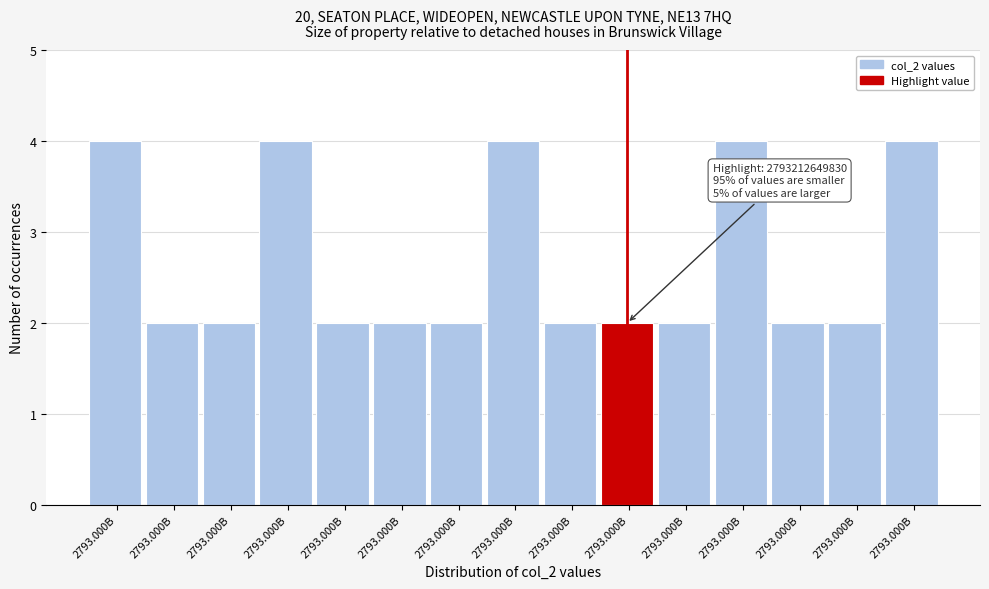

Does the chart contain any negative values?

No